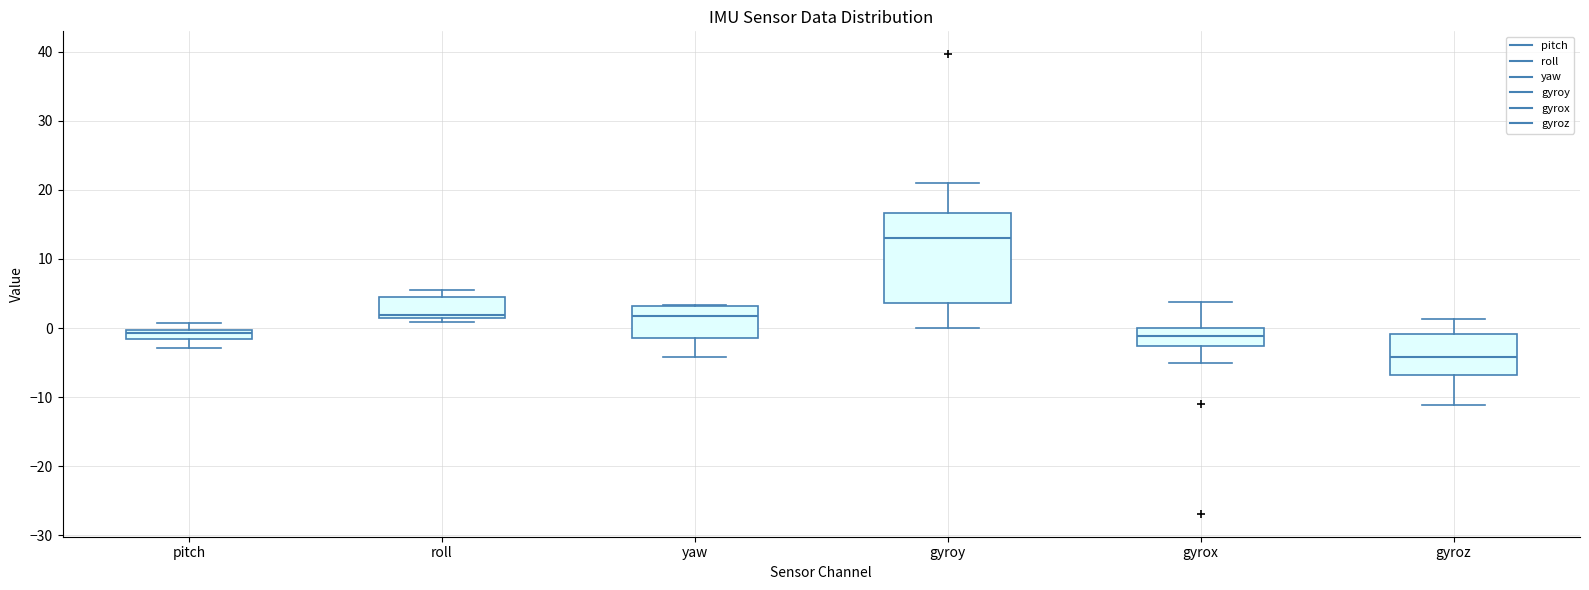

Which box has the lowest median line?

gyroz